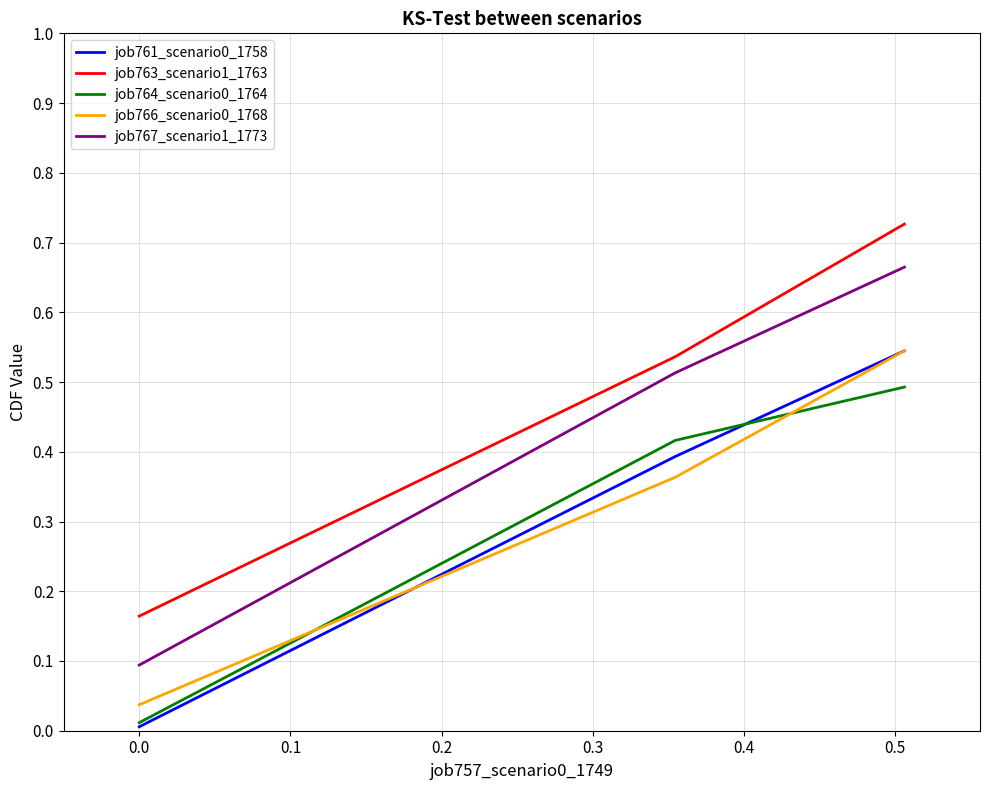

Which series has the largest total across all categories?

job763_scenario1_1763